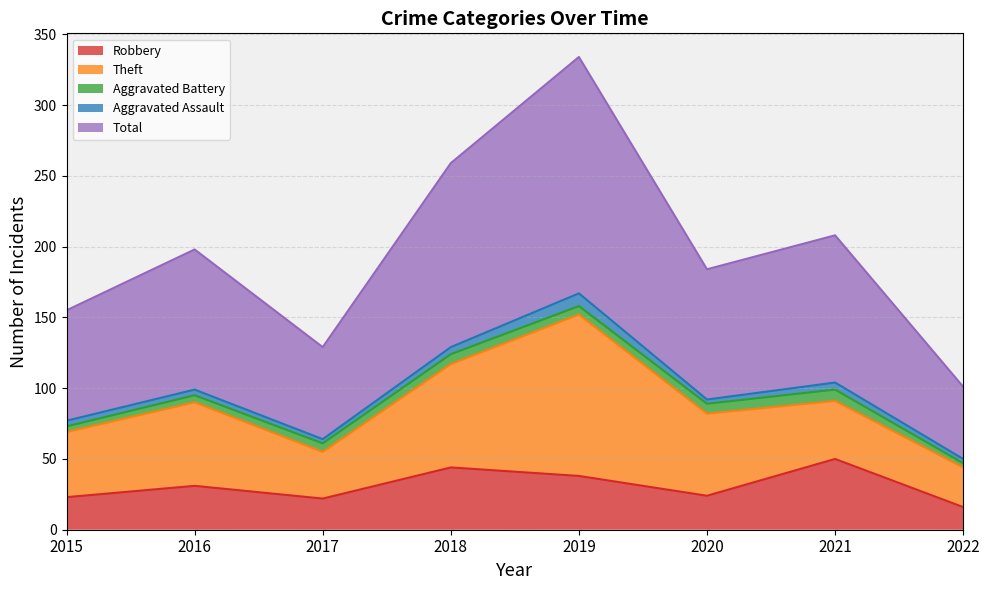

At which label does Aggravated Assault reach its minimum?

2017